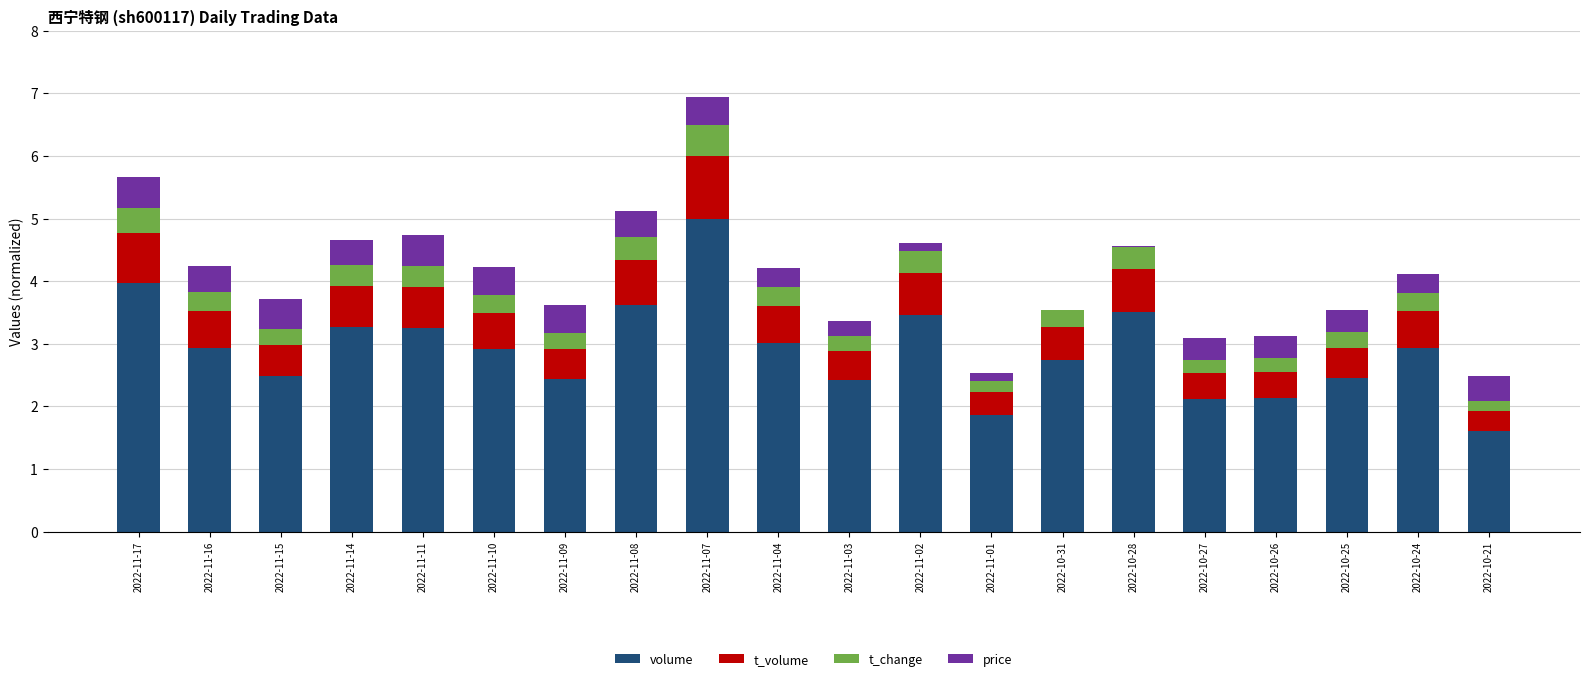

At which label does volume reach its peak?

2022-11-07